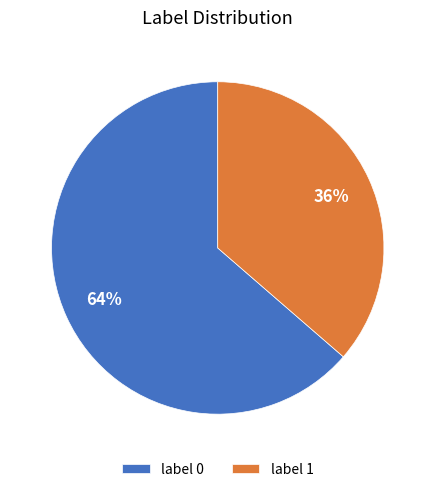

Do label 0 and label 1 together represent more than half of the pie?

Yes